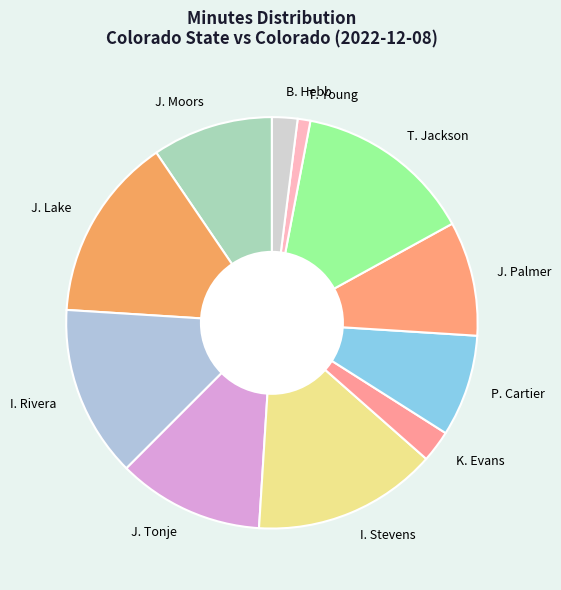

Which category has the smallest portion of the pie?

T. Young